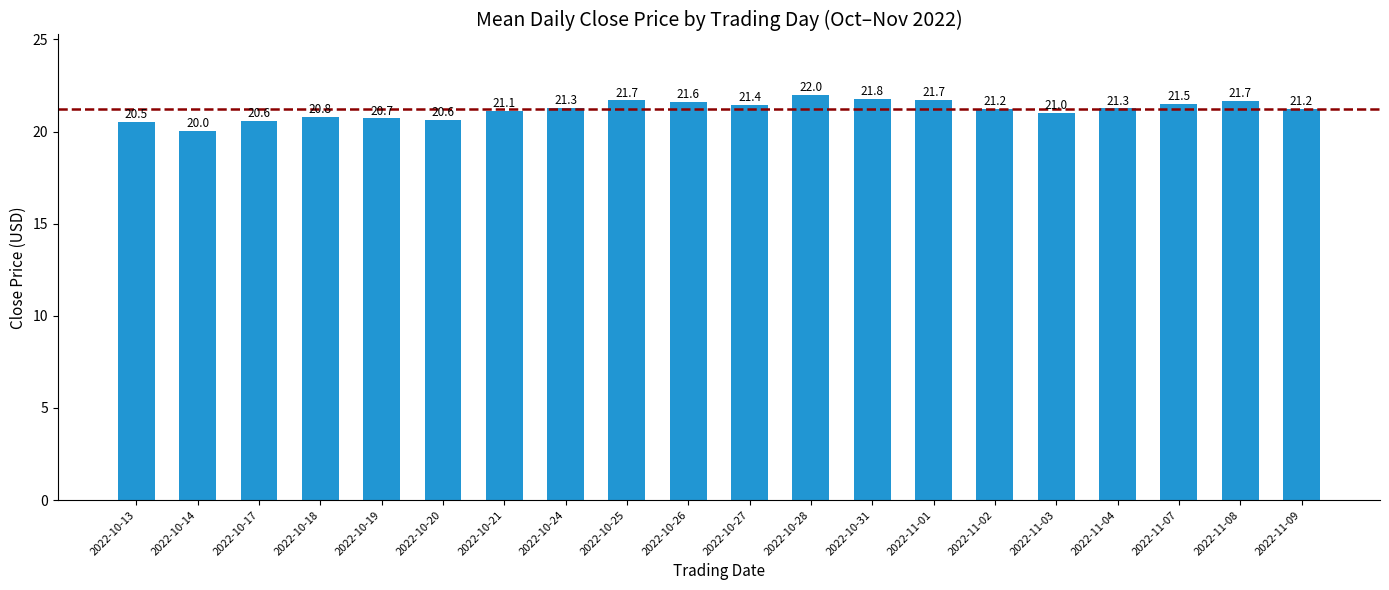

What is the difference between the maximum and minimum values?

1.9